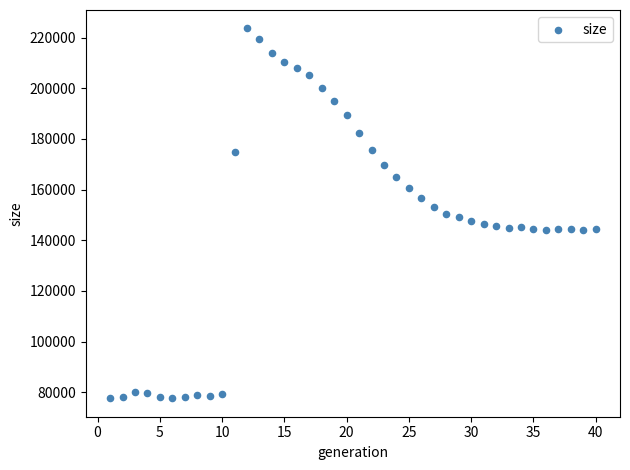

What is the range of X values (max minus min)?

39